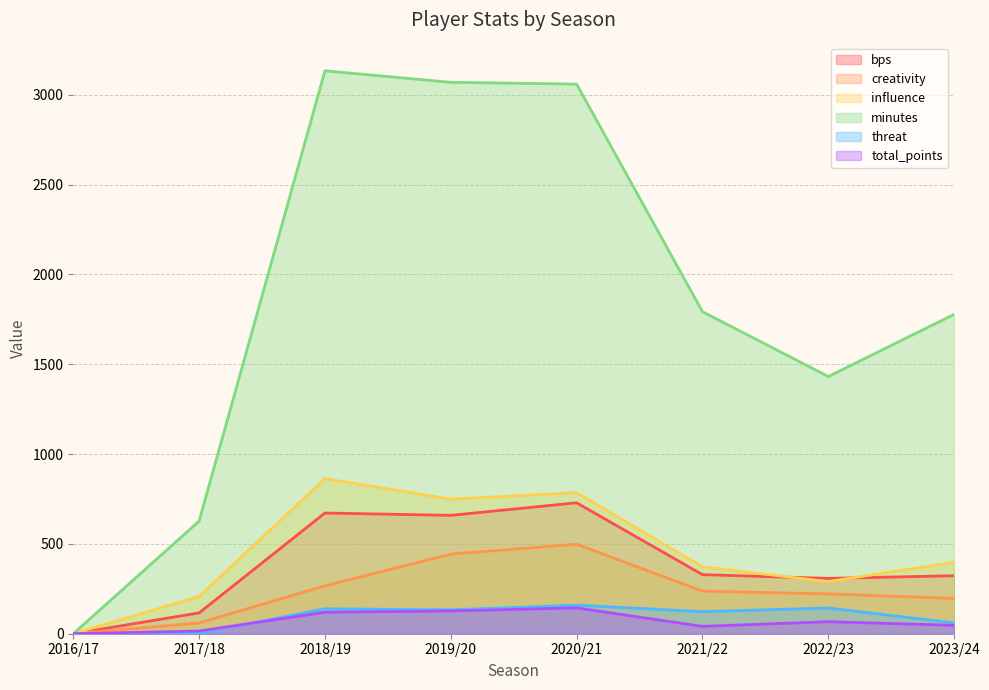

How many lines are shown in the chart?

6